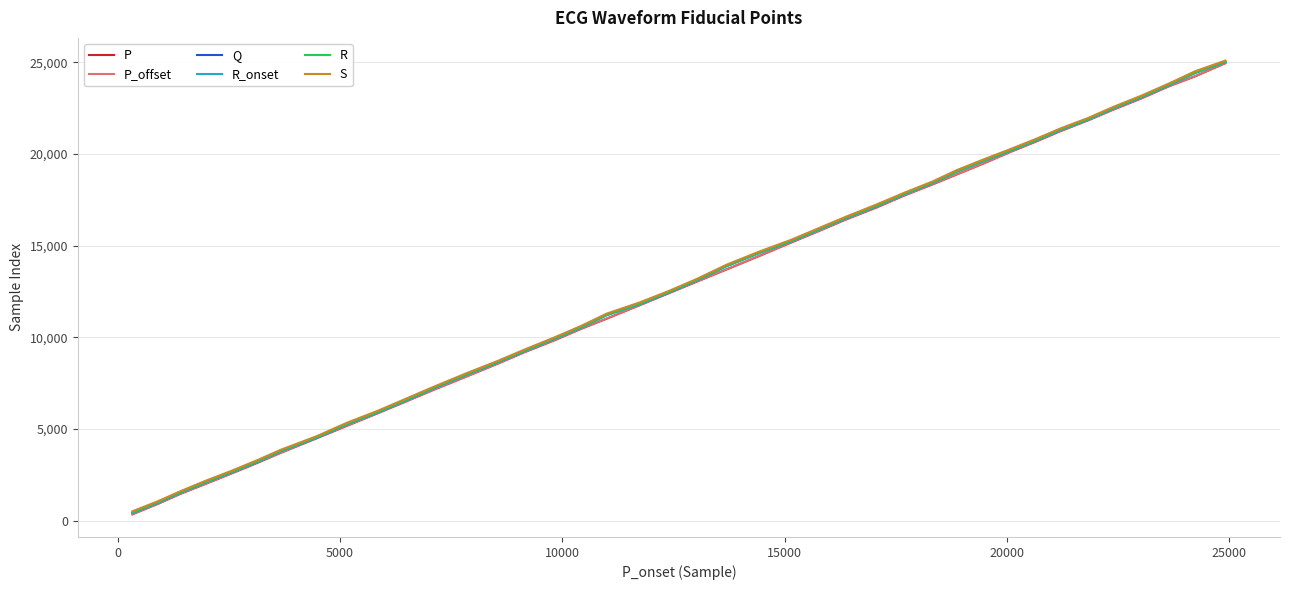

What is the maximum value shown in the chart?

25102